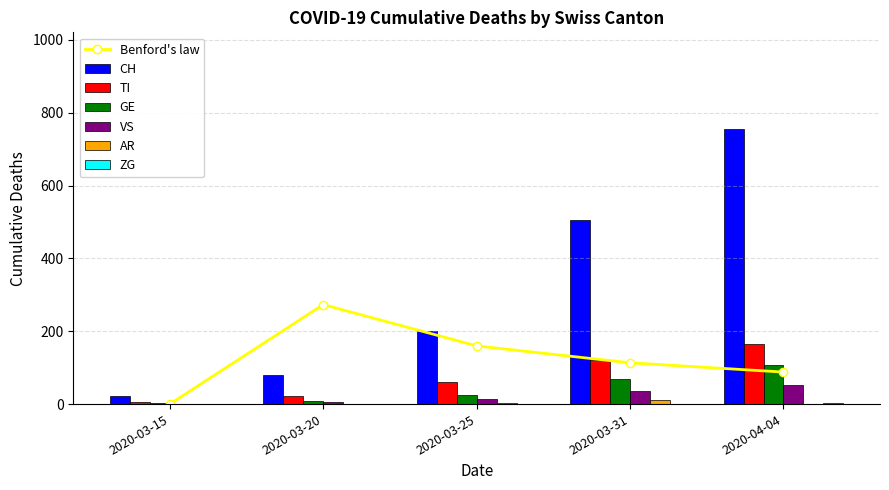

The value of TI at 2020-02-29 is 0. True or false?

True